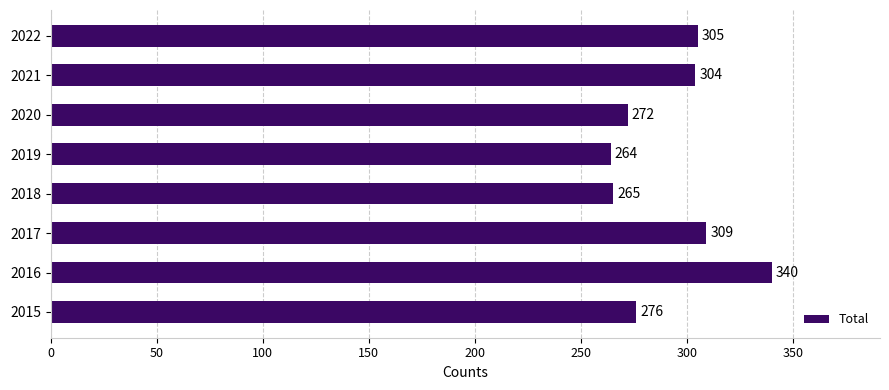

Which category has the lowest value across all series?

2019